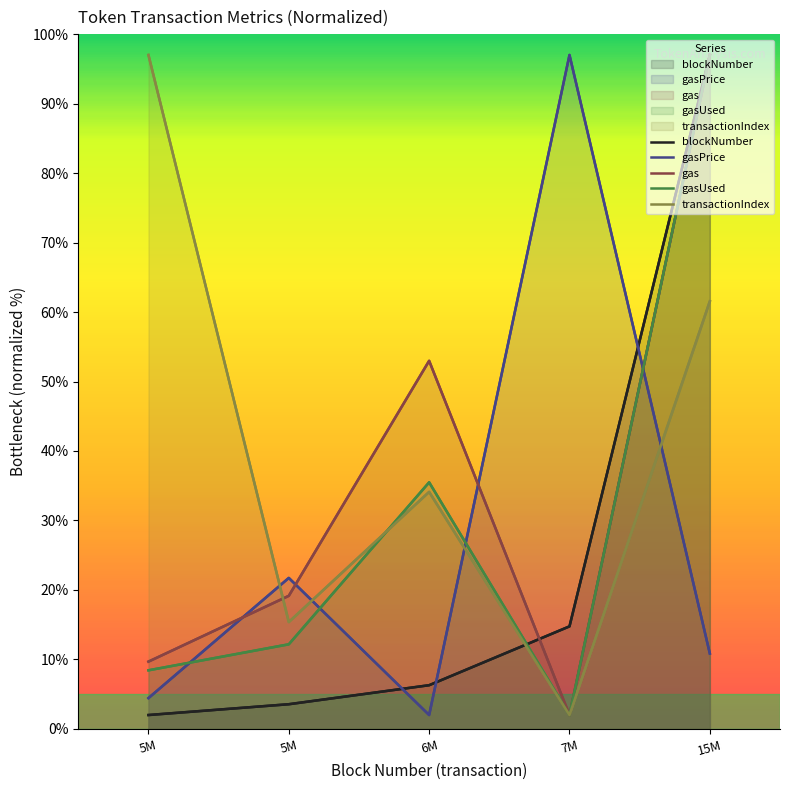

Does the chart display data point markers on the line(s)?

No